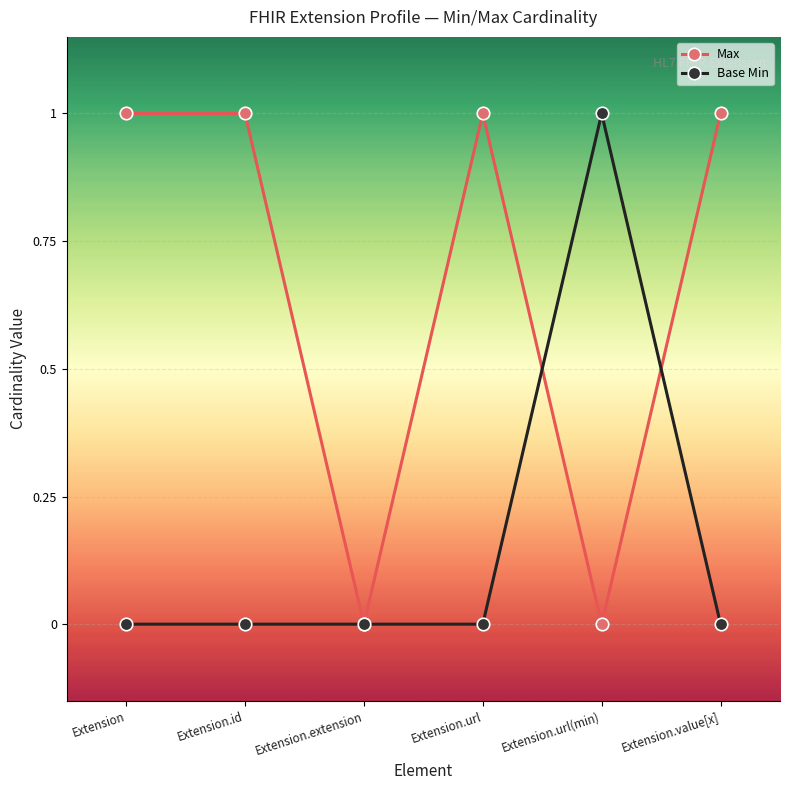

Between Extension.extension and Extension.value[x], which series saw the biggest shift?

Max